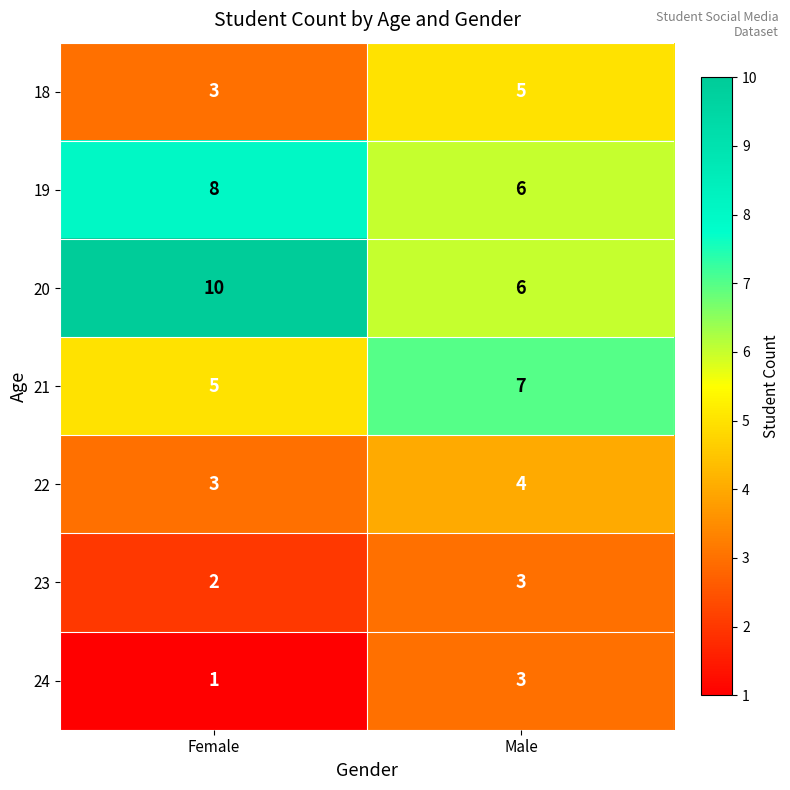

At which category is the sum across all series the highest?

Male